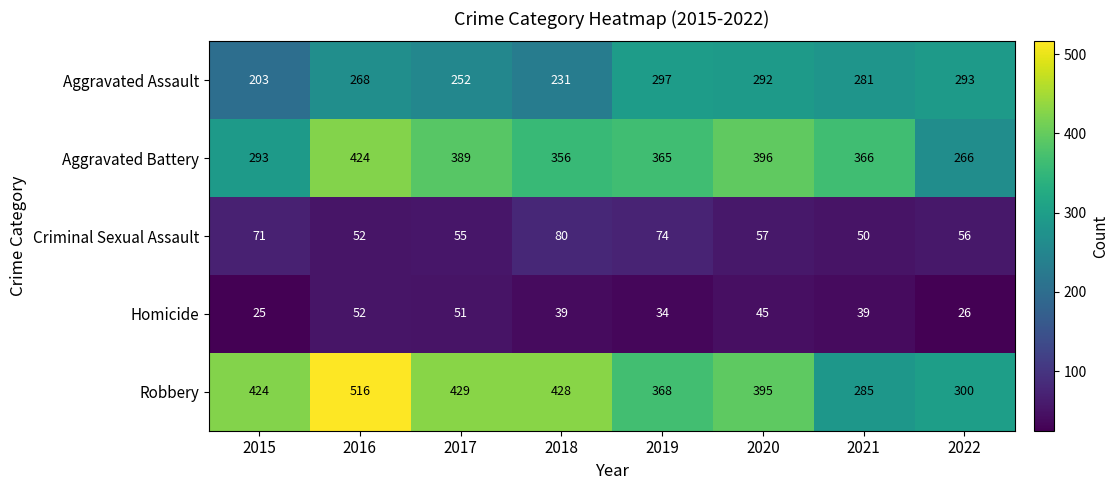

Which series has the largest range (max minus min)?

Robbery